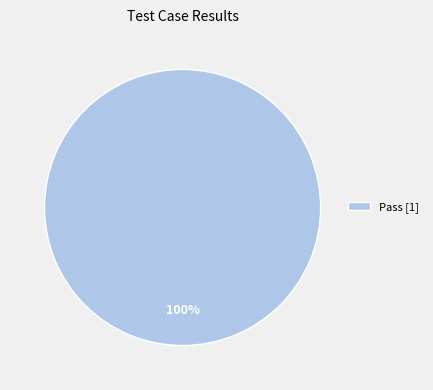

True or false: Pass [1] accounts for 85% of the total.

False